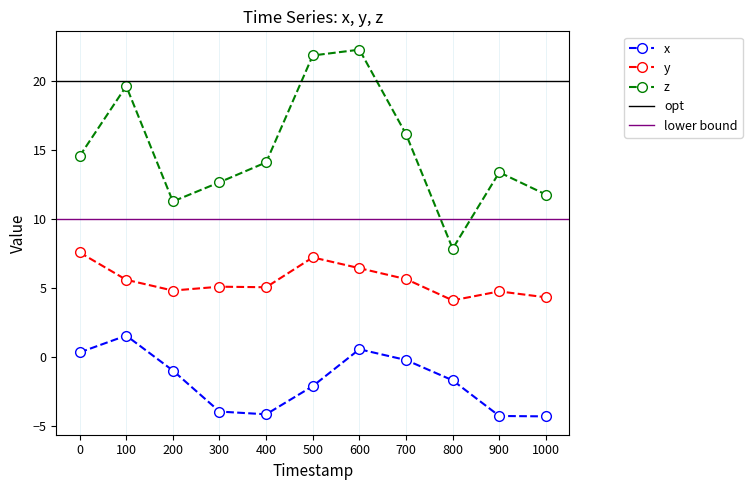

Which category has the highest value across all series?

600